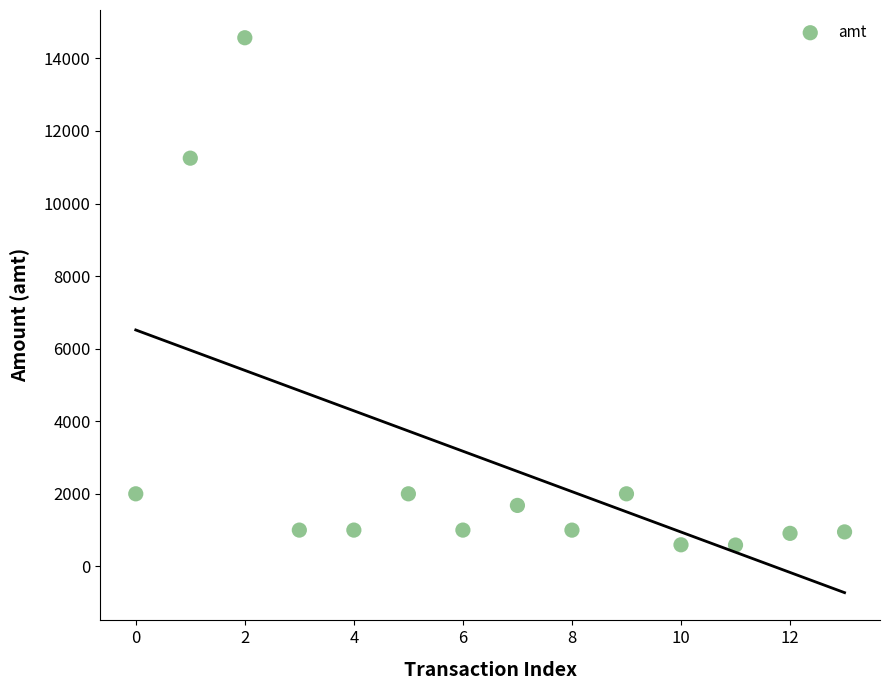

What is the range of Y values (max minus min)?

13982